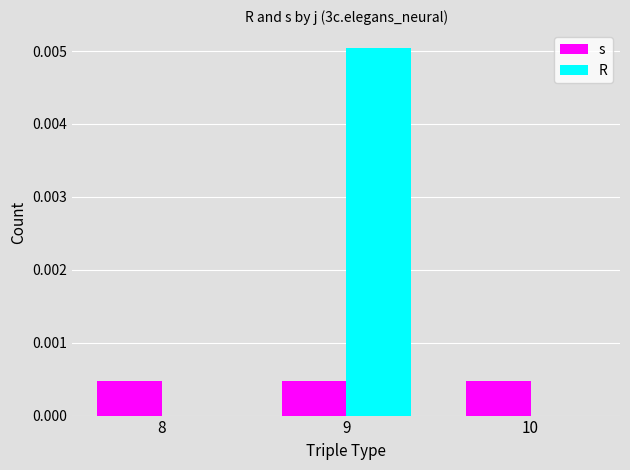

Is it true that R equals 0.0 at 8?

True